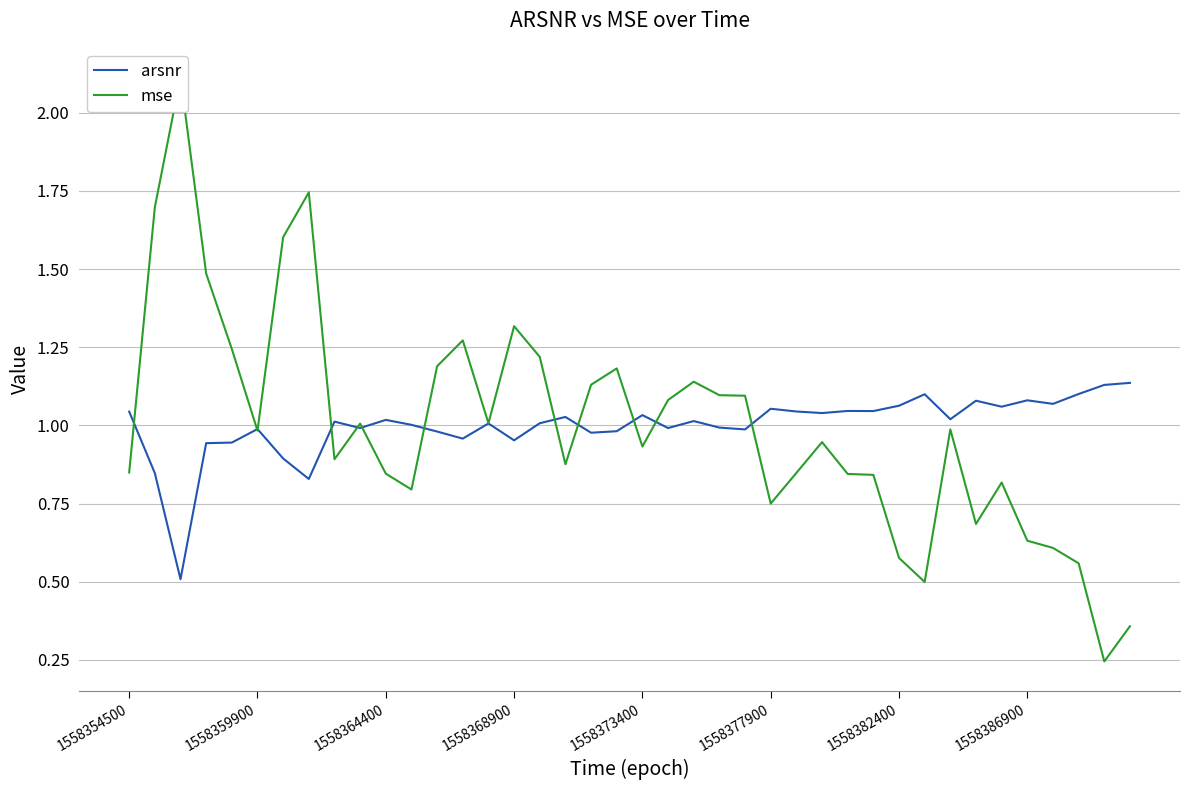

At which label does arsnr first exceed 1?

1558354500